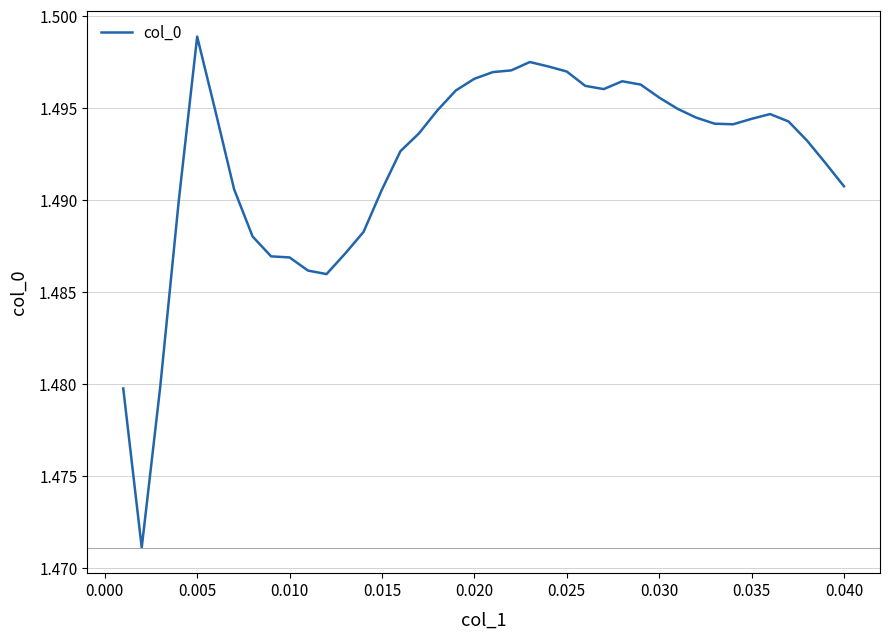

Does the chart have visible grid lines?

Yes